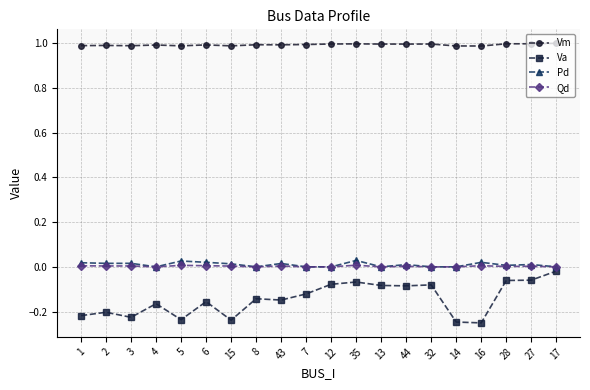

What are all the series names shown in the legend?

Vm, Va, Pd, Qd